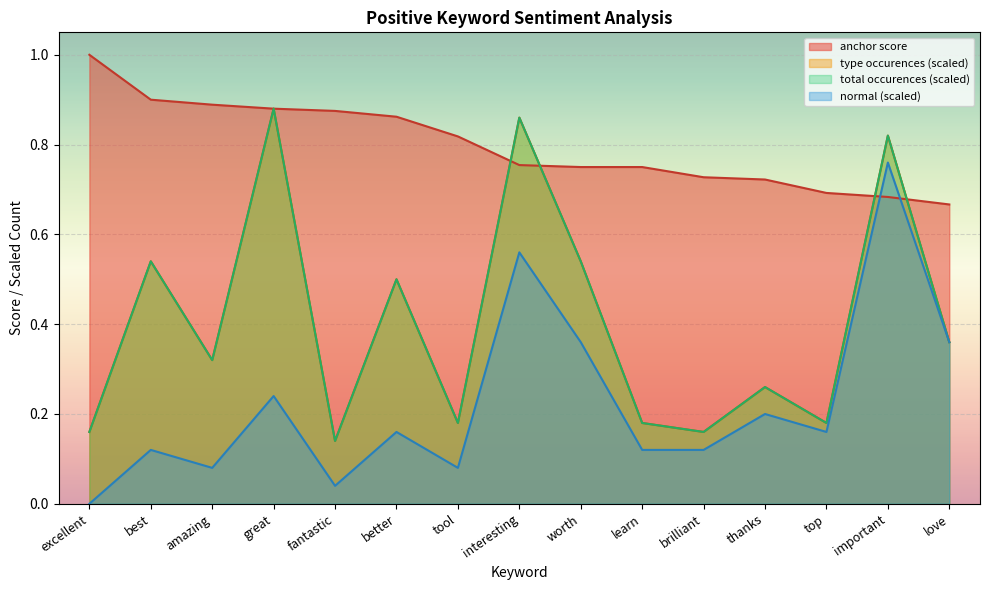

What is the maximum value for type occurences?

0.9